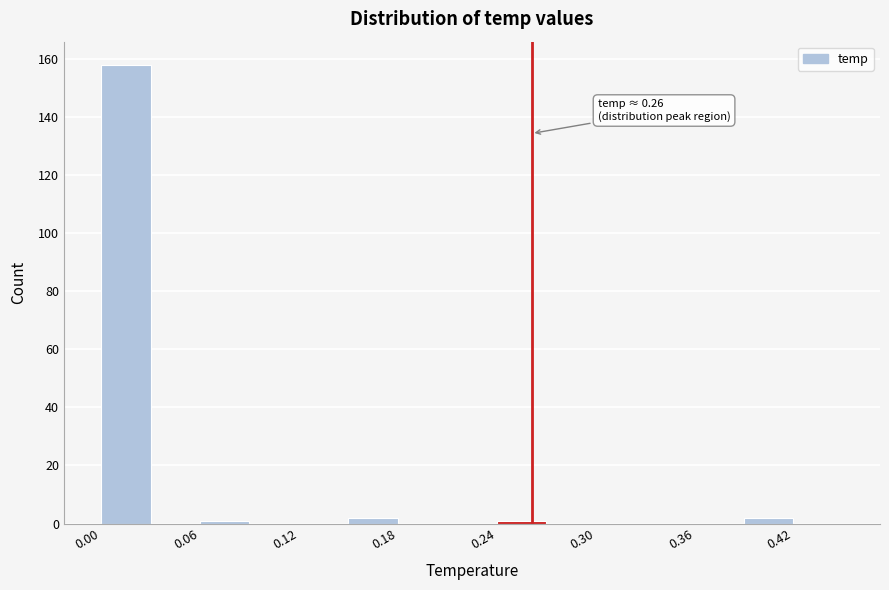

Around what value on the x-axis is the tallest bar? Give the approximate position of its centre, as read against the axis.

0.01